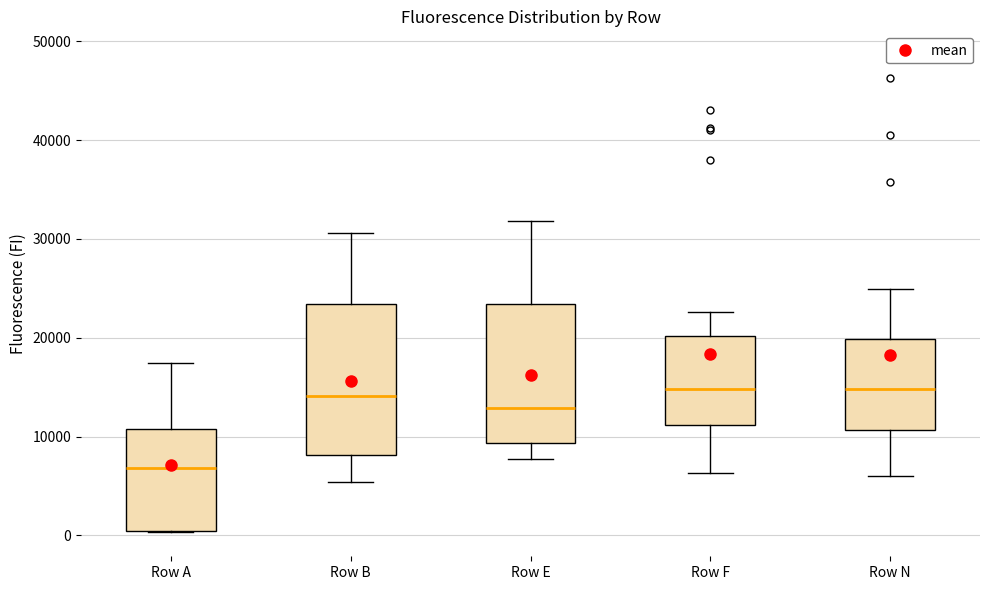

Where is the upper edge of the box for Row F on the y-axis? The values are not printed on the chart, so give them approximately, as read against the axis.

20000